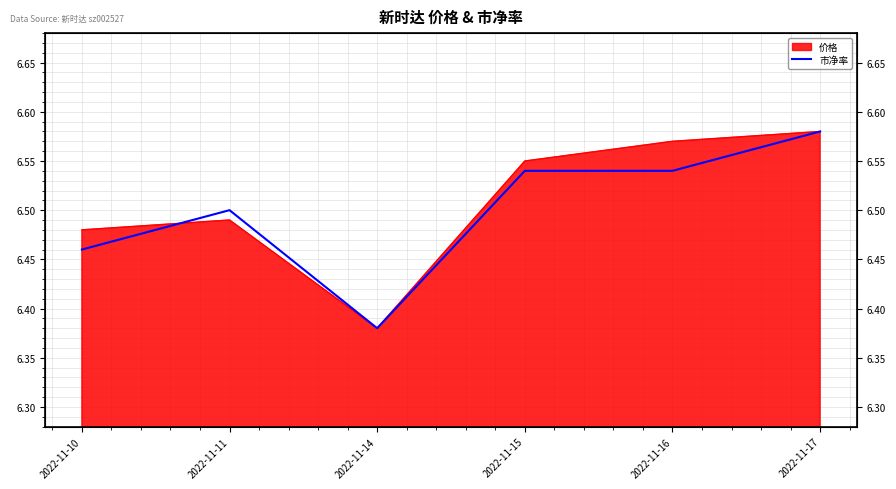

At which category does the chart reach its minimum across all series?

2022-11-14